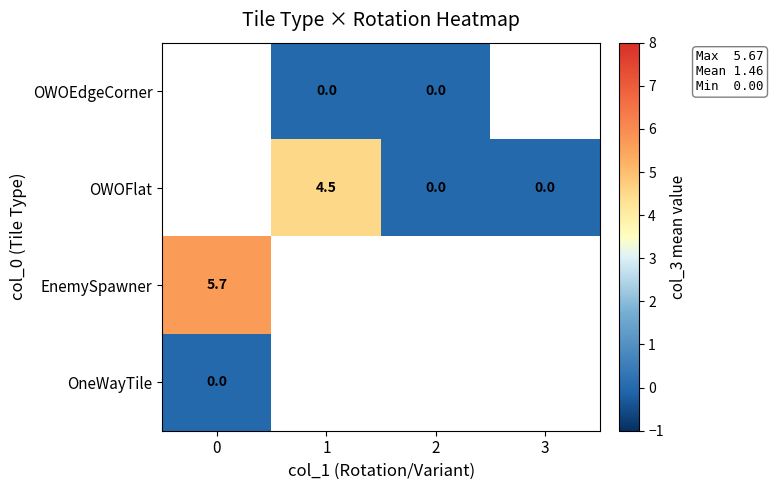

Is the value of OWOFlat at 1 greater than the value of OWOEdgeCorner at 1?

Yes